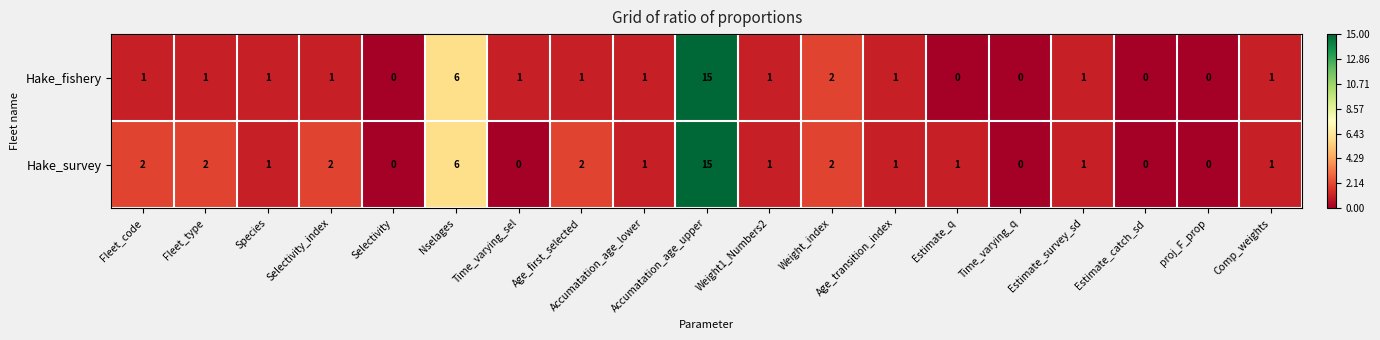

Which series has the largest total across all categories?

Hake_survey